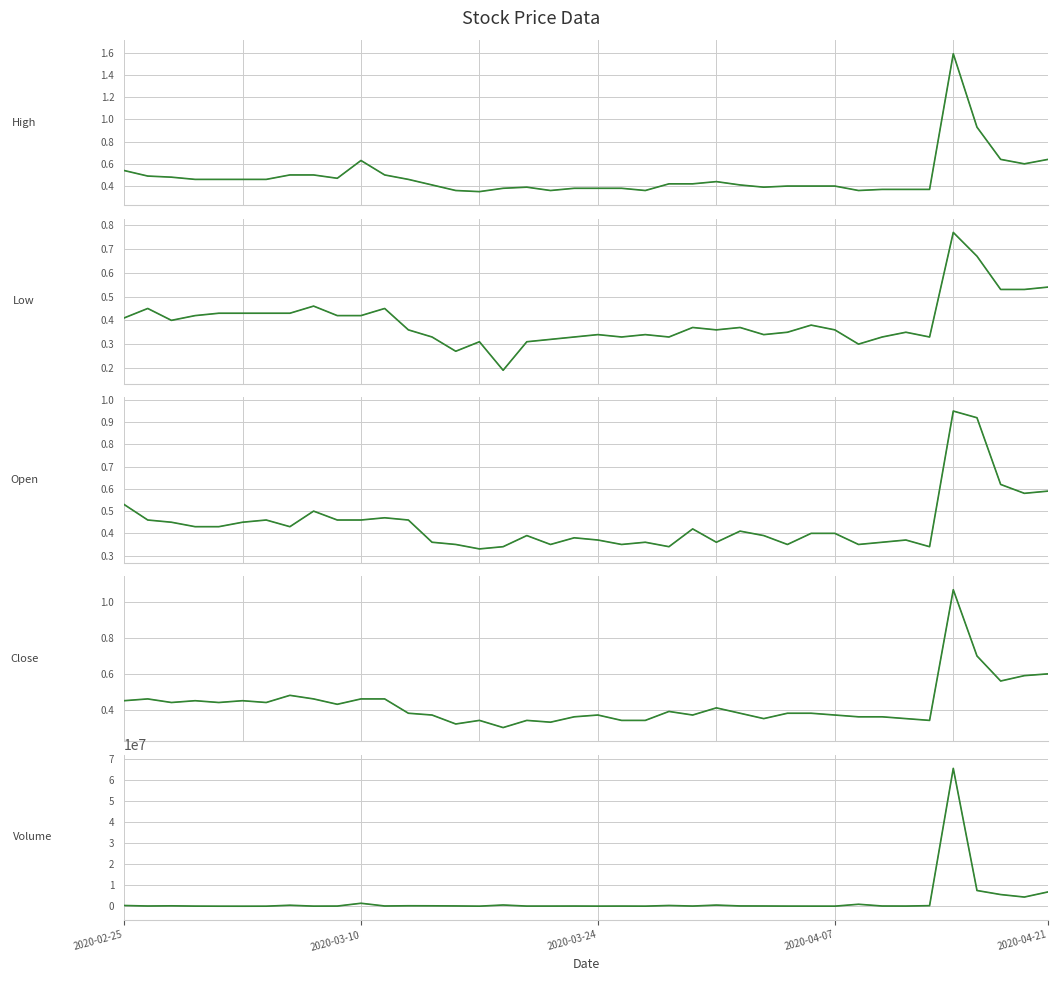

What is the maximum value shown in the chart?

65329500.0